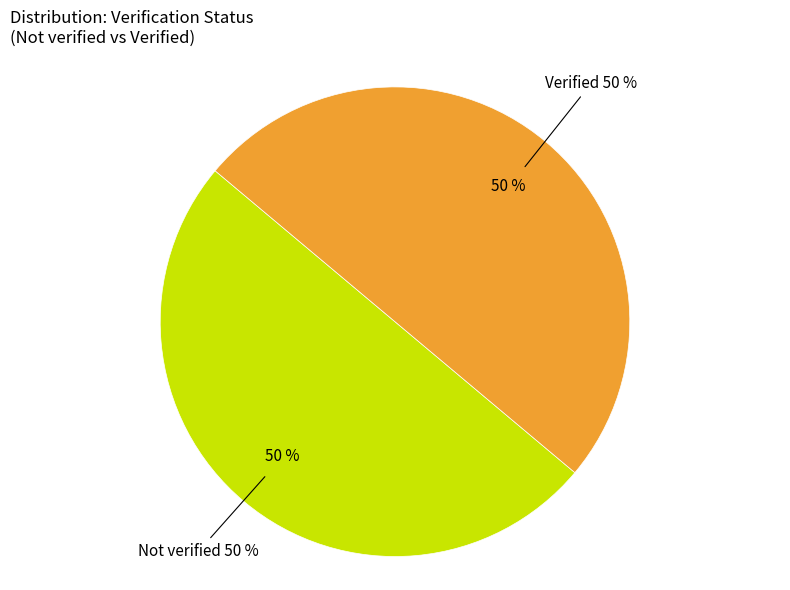

Is the sum of Verified and Not verified greater than half?

Yes